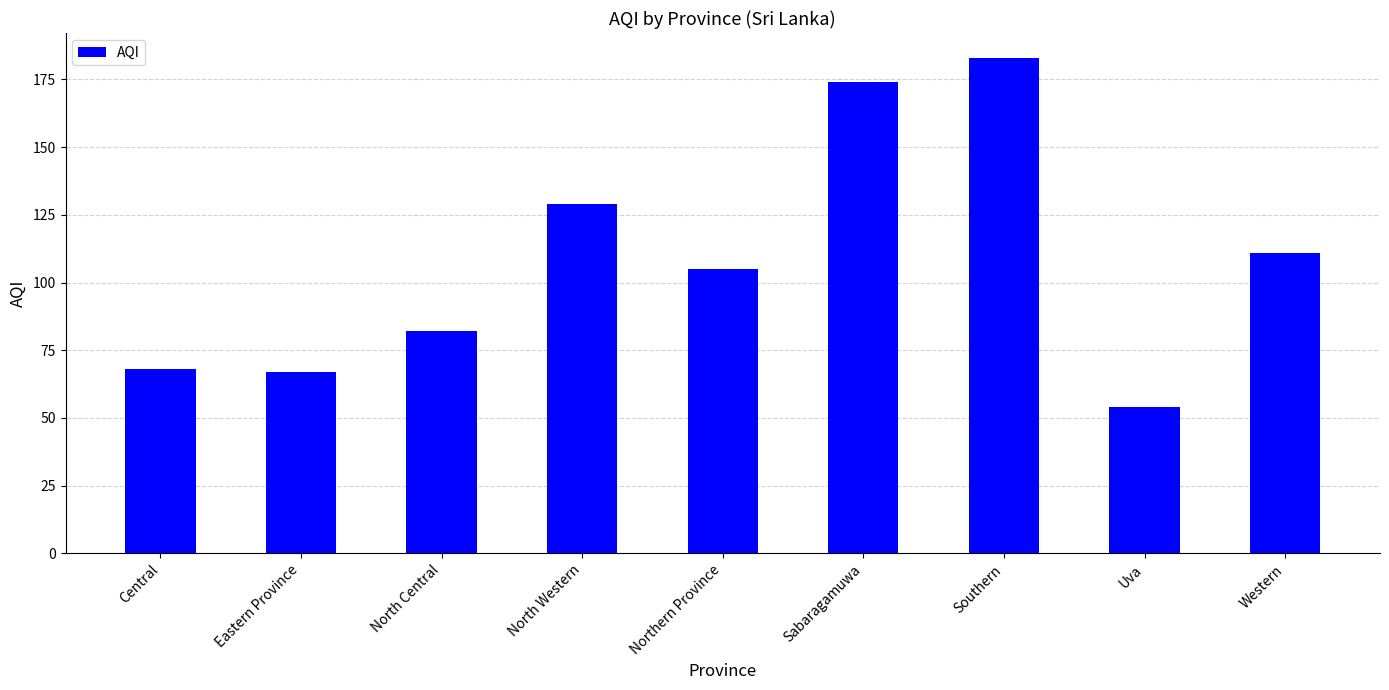

What is the approximate value at Central, to the nearest 5?

70